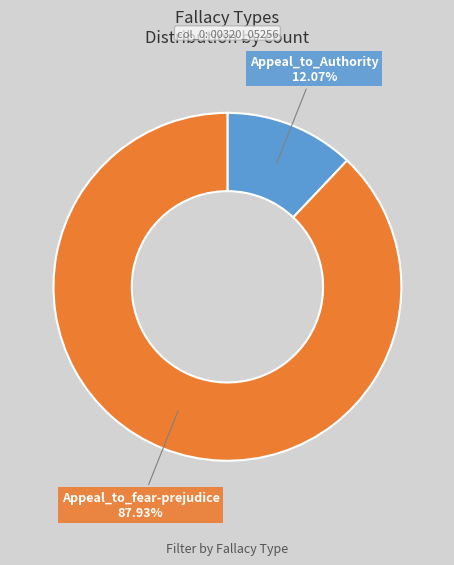

Is the sum of Appeal_to_Authority and Appeal_to_fear-prejudice greater than half?

Yes